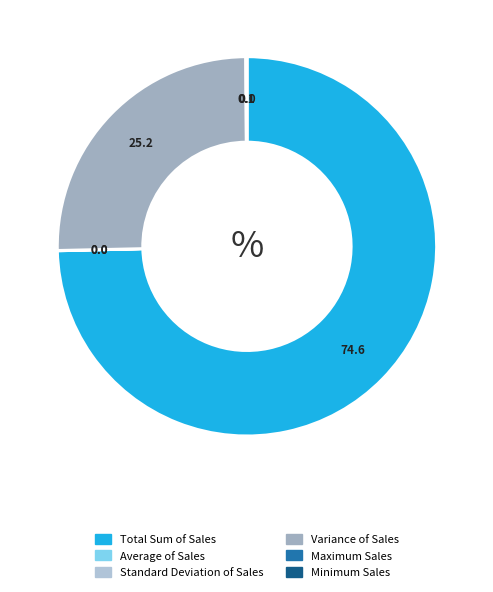

What is the change in value from Total Sum of Sales to Variance of Sales?

-6640161.8